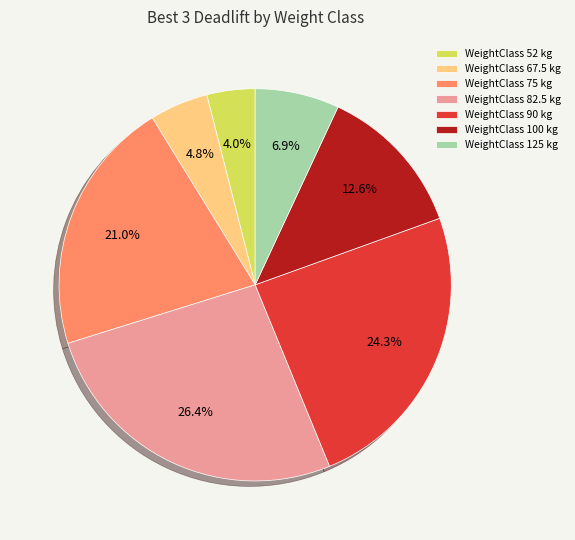

How many slices are in this pie chart?

7